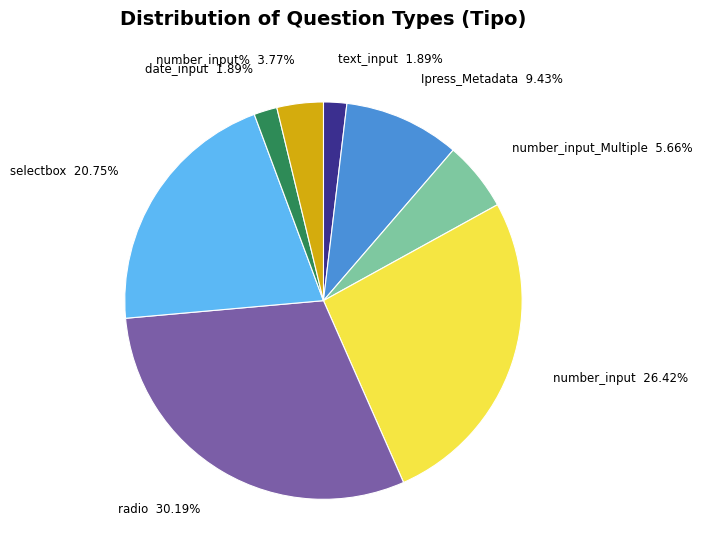

Does any single category account for the majority?

No